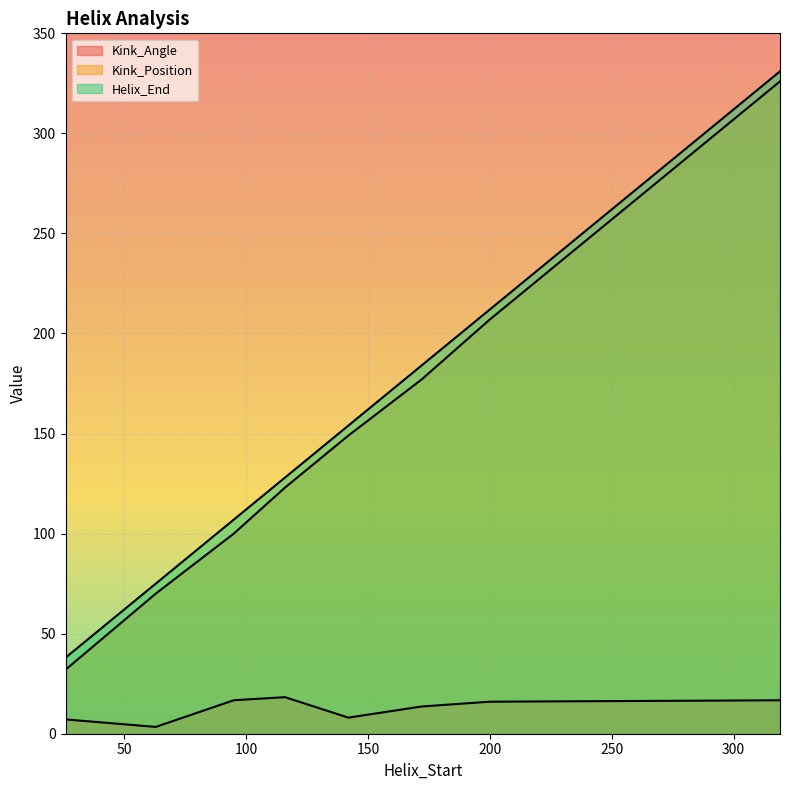

Which series has the largest total across all categories?

Helix_End